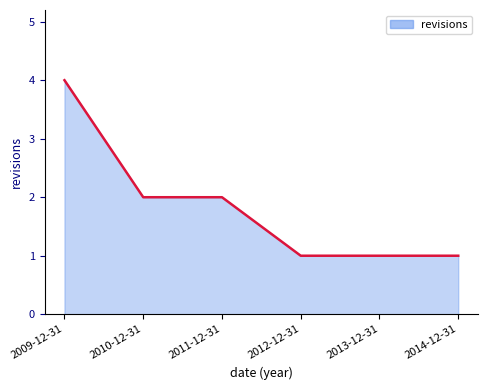

Which has a higher value, 2010-12-31 or 2012-12-31?

2010-12-31